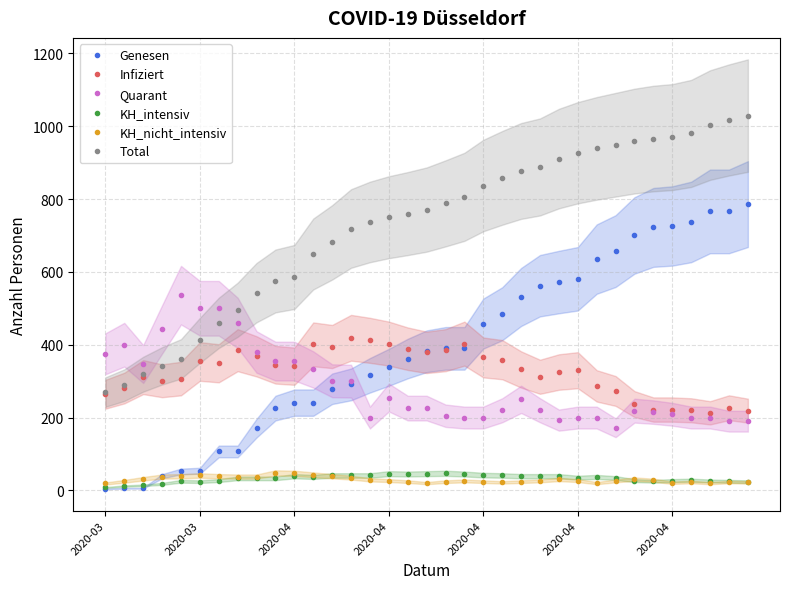

Which series has the largest range (max minus min)?

Genesen